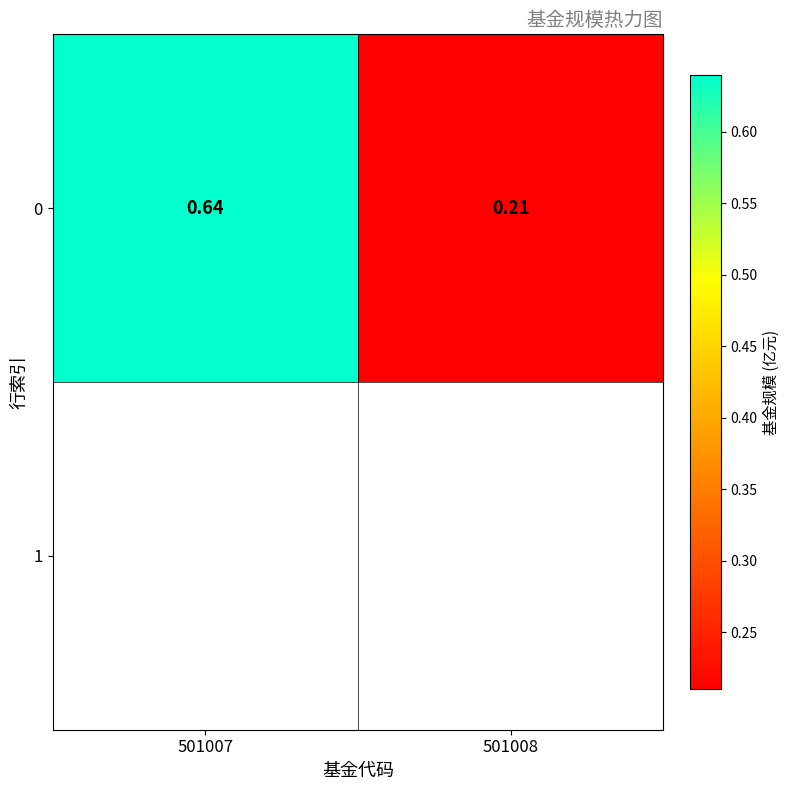

Reading right to left, list all the values displayed in this chart.

0.2	0.6